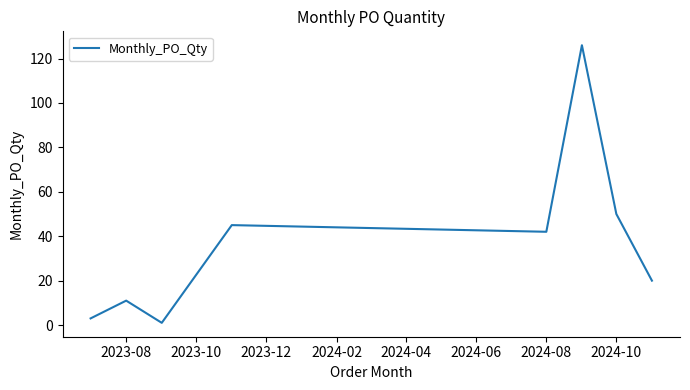

How many interior local peaks (higher than both neighbors) does the data have?

3